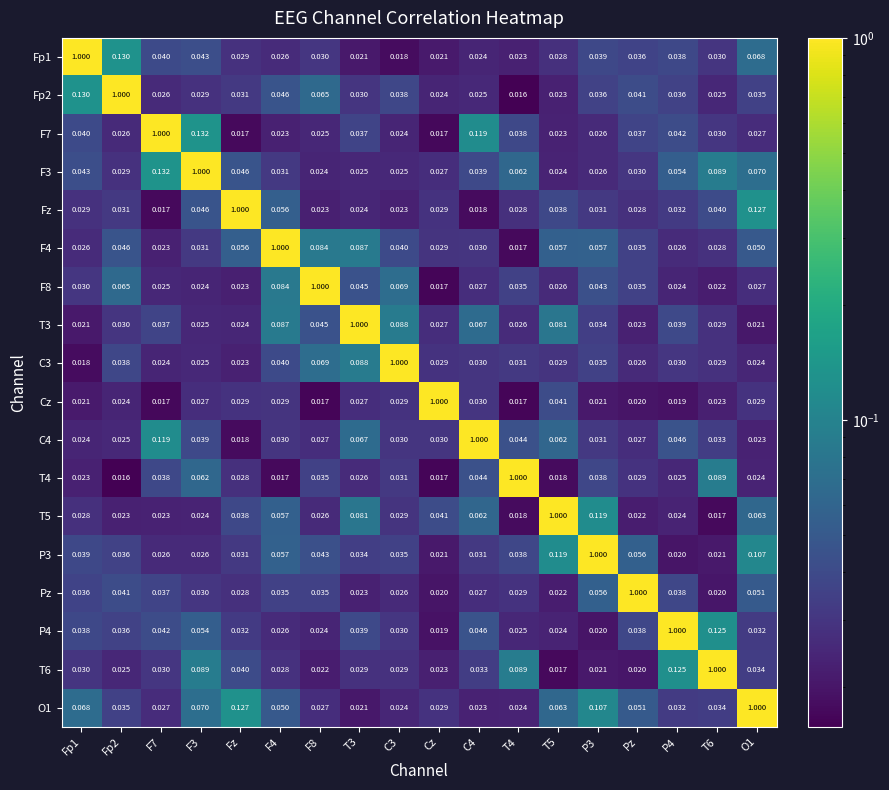

Is the value of Fp2 at O1 greater than the value of F8 at T5?

Yes